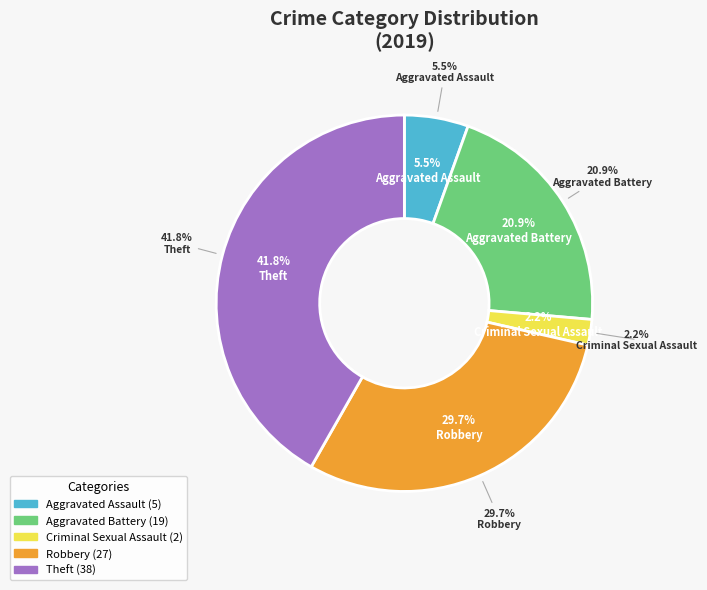

The Aggravated Battery slice represents 19% of the pie. True or false?

False